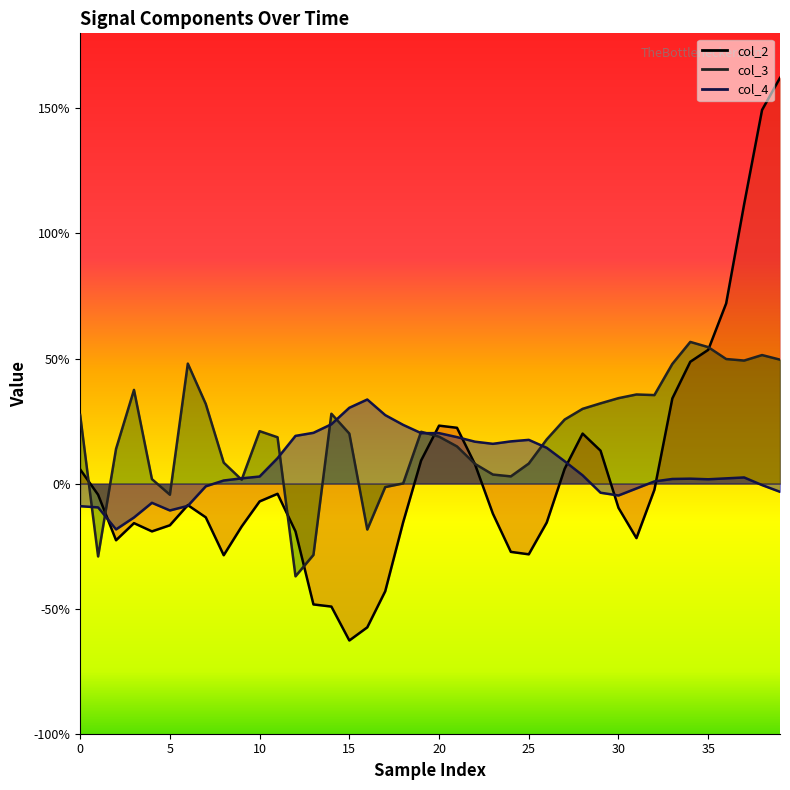

Between 10 and 11, which series saw the biggest shift?

col_4